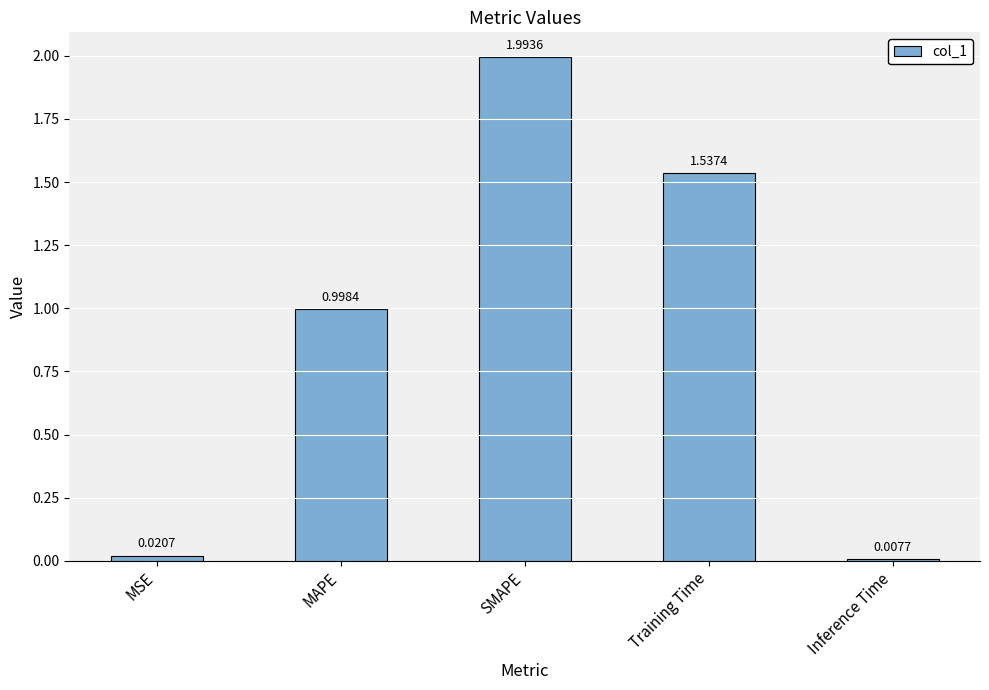

Does the chart contain stacked bars?

No